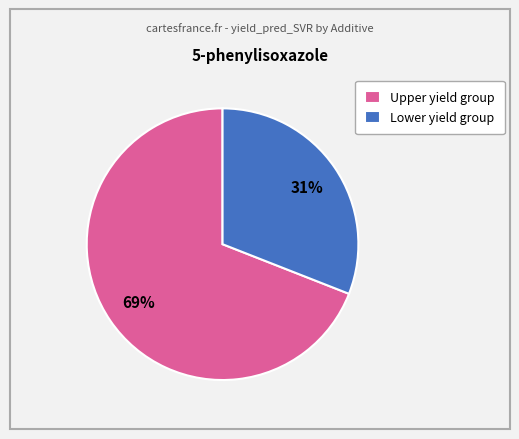

Which slice is the smallest?

Lower yield group